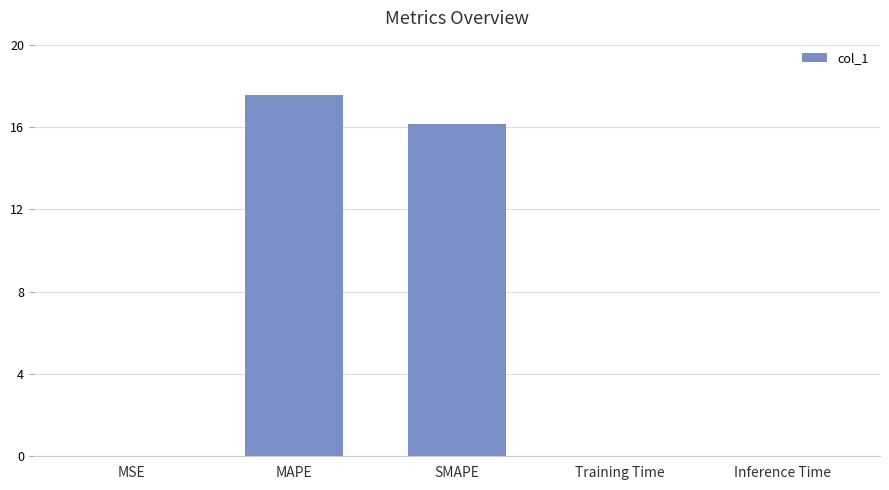

At which category does the chart reach its peak across all series?

MAPE